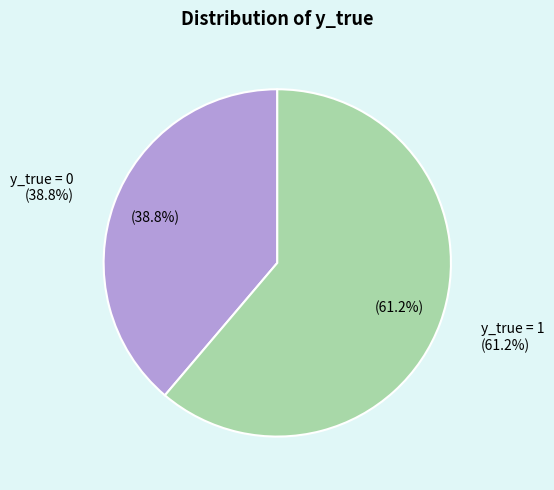

How many slices are in this pie chart?

2